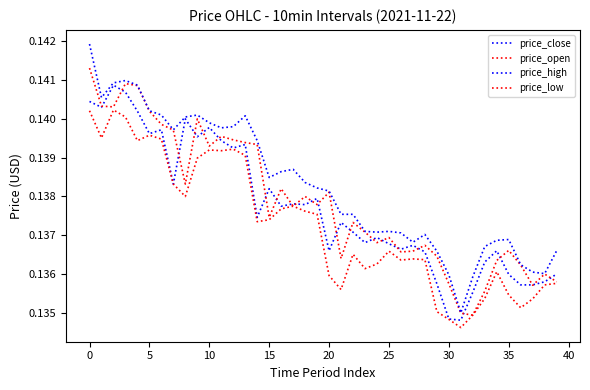

In price_close, how many points are higher than both neighbors (excluding endpoints)?

12